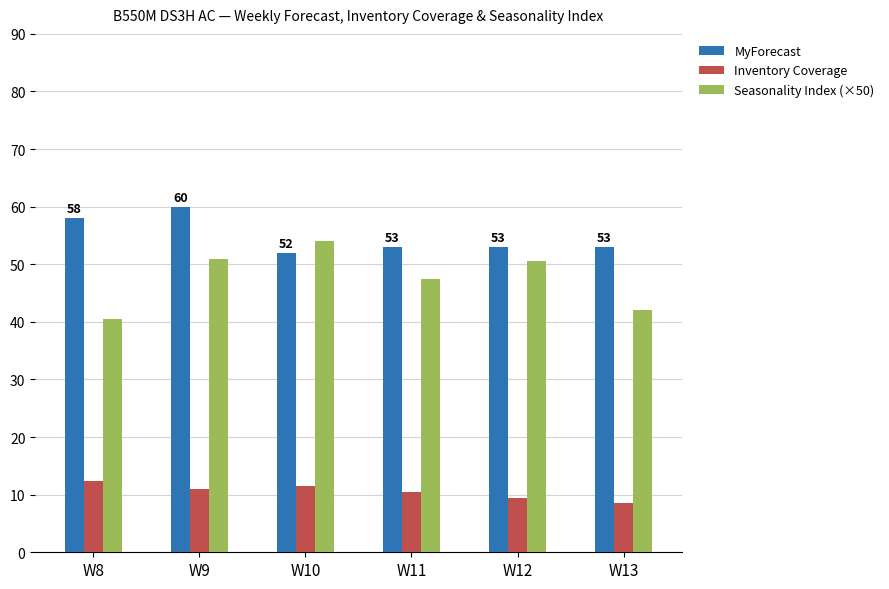

Reading right to left, list all the values displayed in this chart.

MyForecast: 53.0	53.0	53.0	52.0	60.0	58.0
Inventory Coverage: 8.5	9.4	10.5	11.6	11.0	12.4
Seasonality Index (×50): 42.0	50.5	47.5	54.0	51.0	40.5